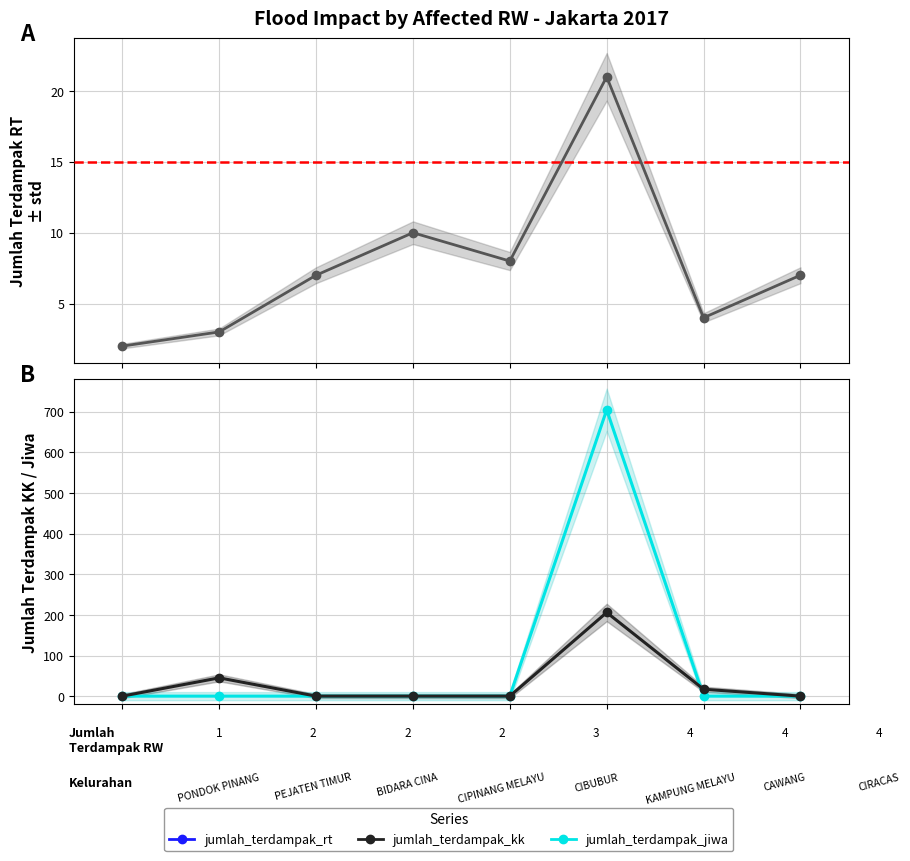

Reading left to right, what are all the values shown in this chart?

jumlah_terdampak_rt: 0=2	1=3	2=7	3=10	4=8	5=21	6=4	7=7
jumlah_terdampak_jiwa: 0=0	1=0	2=0	3=0	4=0	5=705	6=0	7=0
jumlah_terdampak_kk: 0=0	1=45	2=0	3=0	4=0	5=206	6=17	7=0